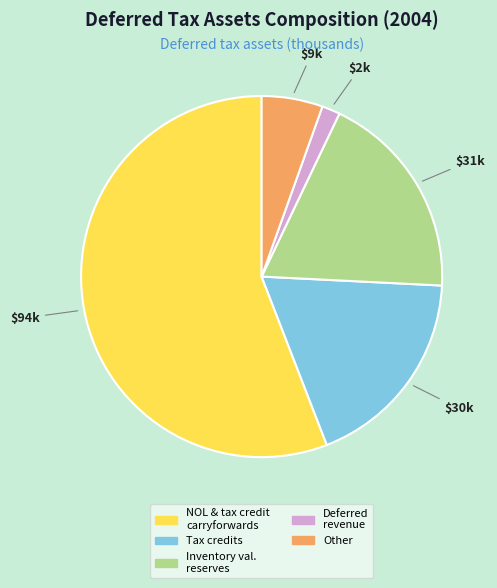

Approximately how many times larger is the value at Other compared to Deferred revenue?

3.4